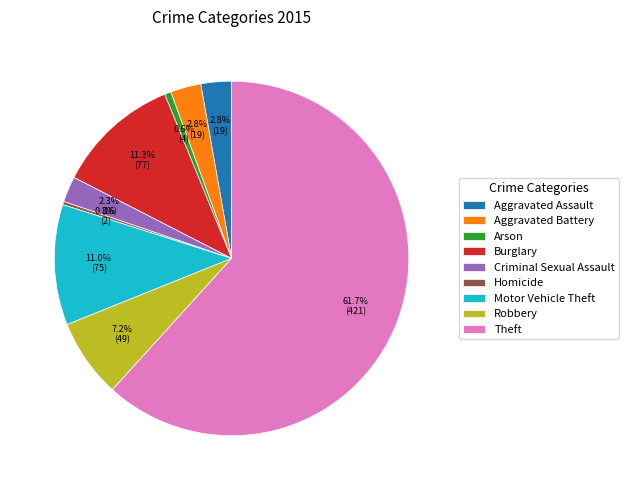

Which has a higher value, Aggravated Battery or Homicide?

Aggravated Battery